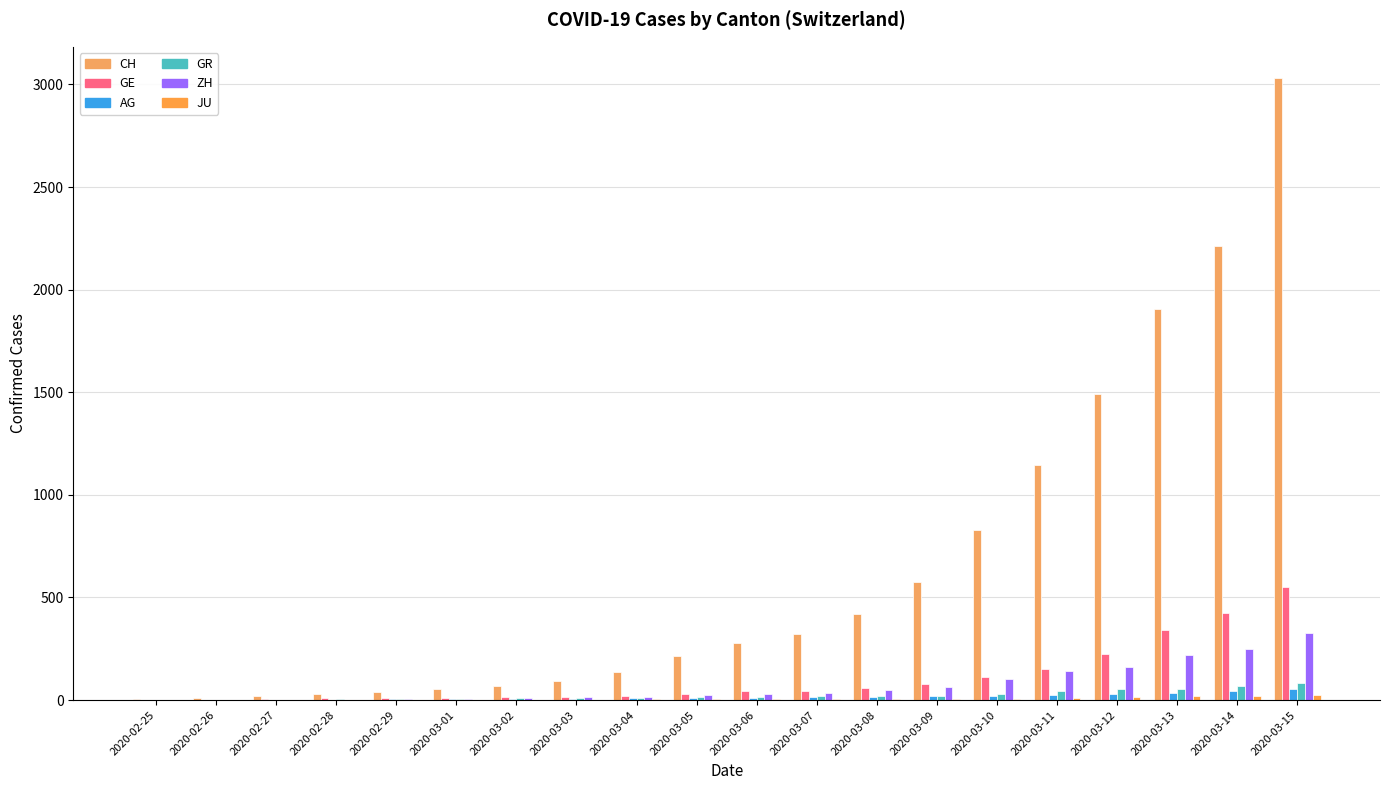

Where is GE nearest to the value 274?

2020-03-12